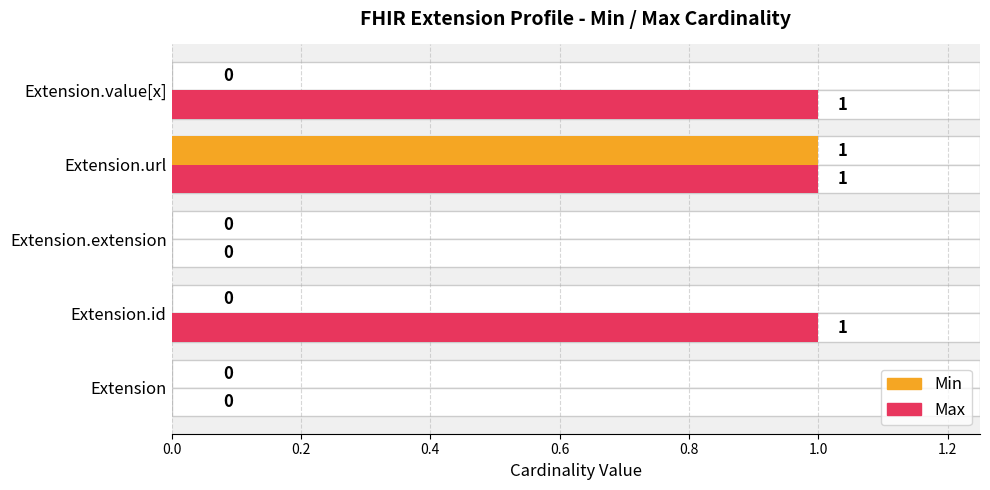

Is it true that Min equals 0 at Extension.value[x]?

True